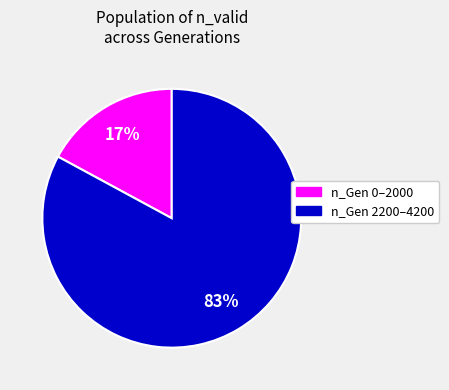

Is there any slice that represents more than half of the pie?

Yes